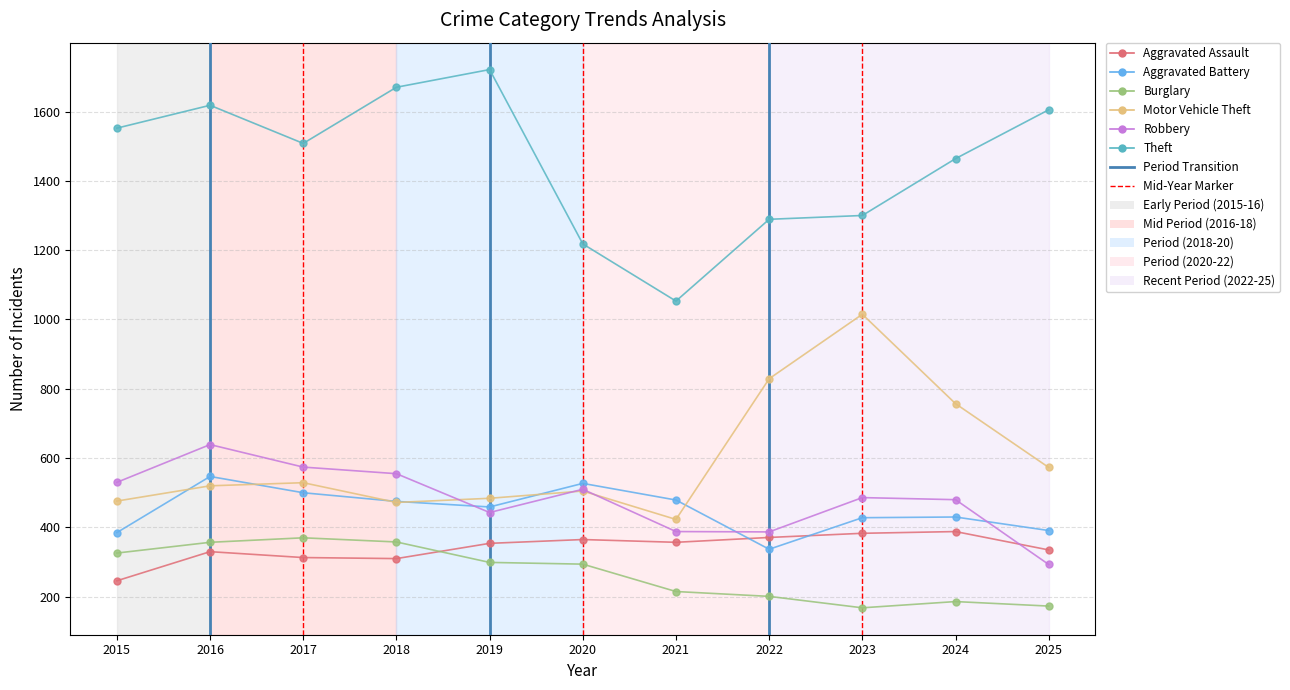

Does the chart have visible grid lines?

Yes